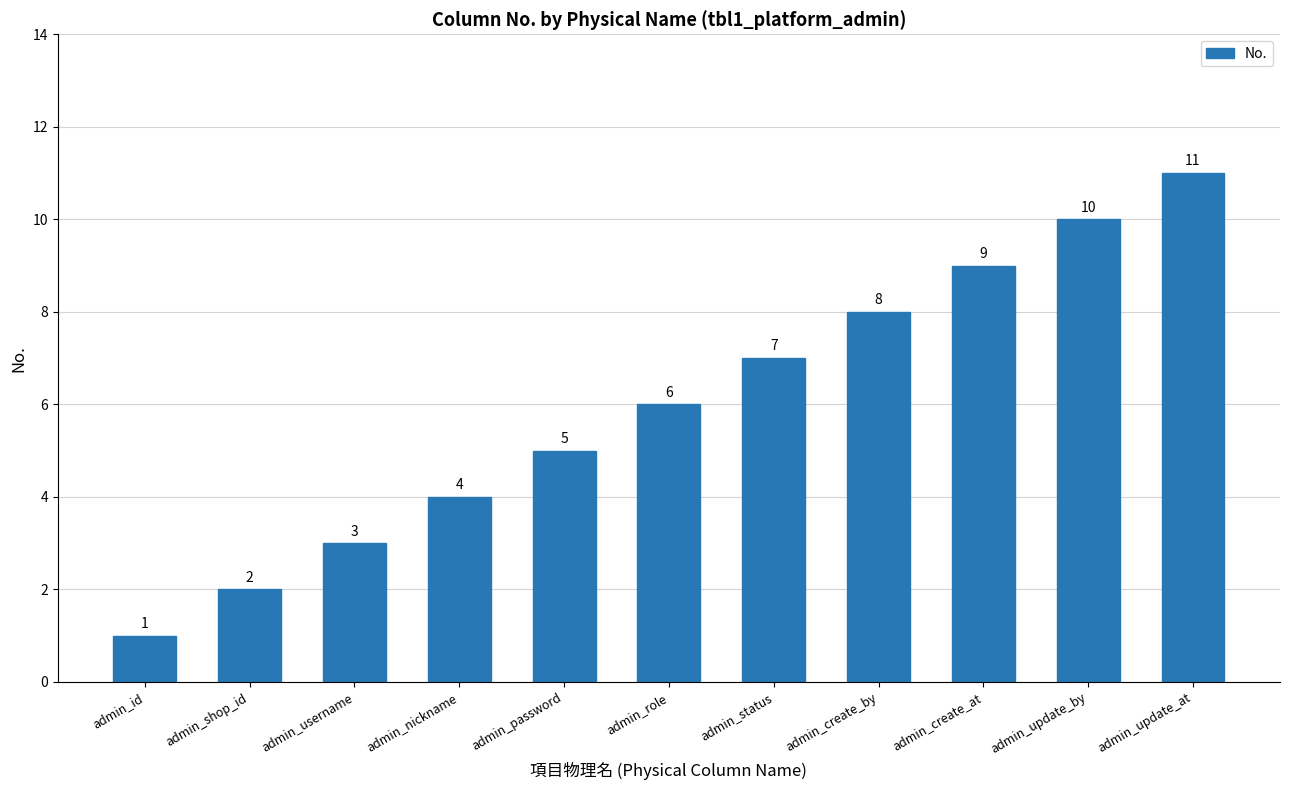

True or false: the data shows 7 at admin_status.

True